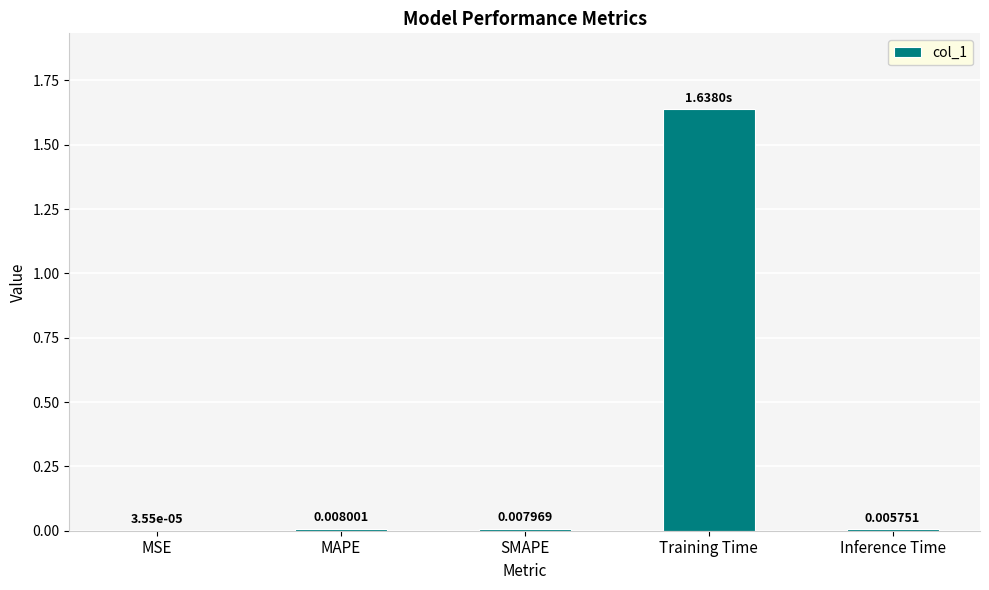

At which category does the chart reach its peak across all series?

Training Time